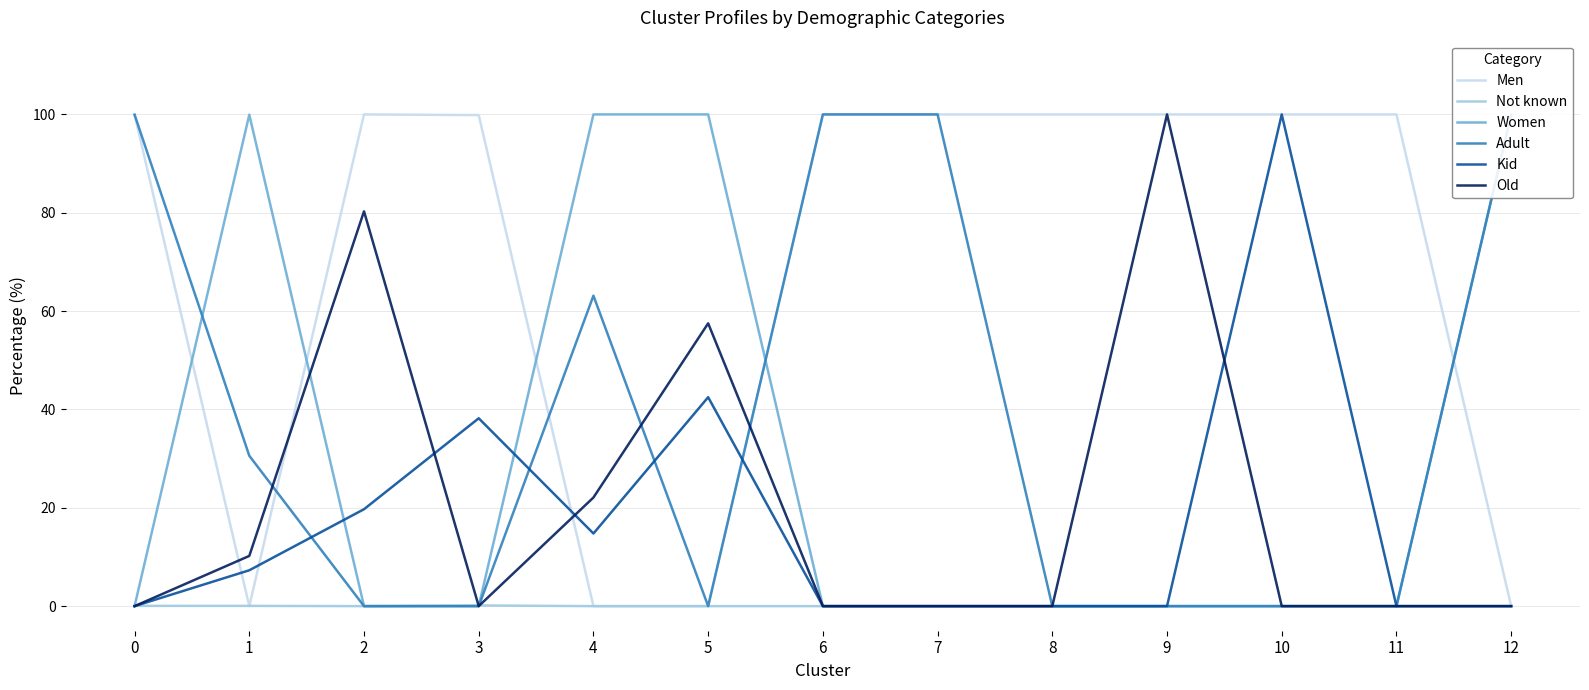

Between which two adjacent categories do Old and Women first intersect?

1 and 2